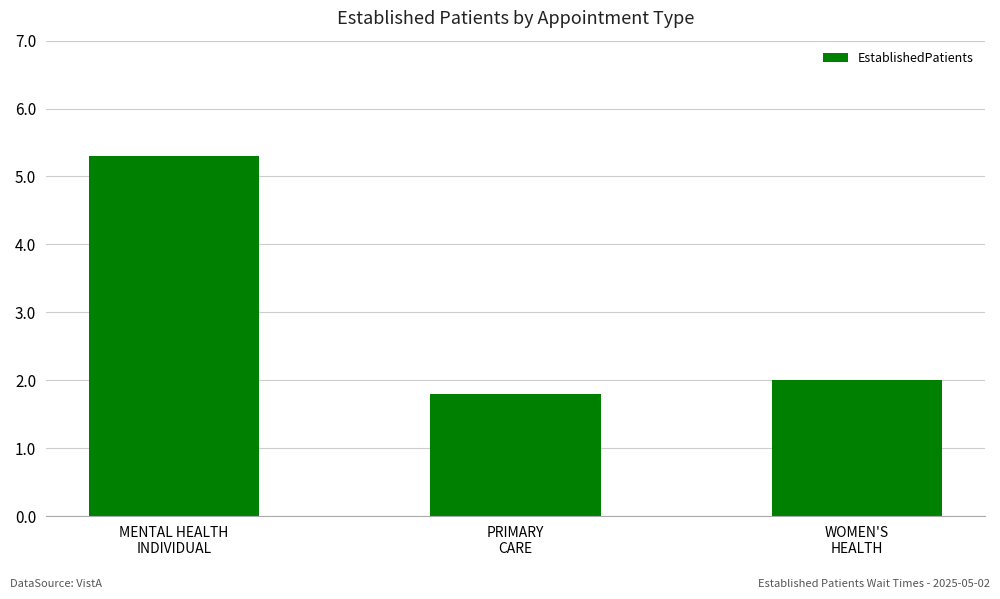

What is the average value?

3.0